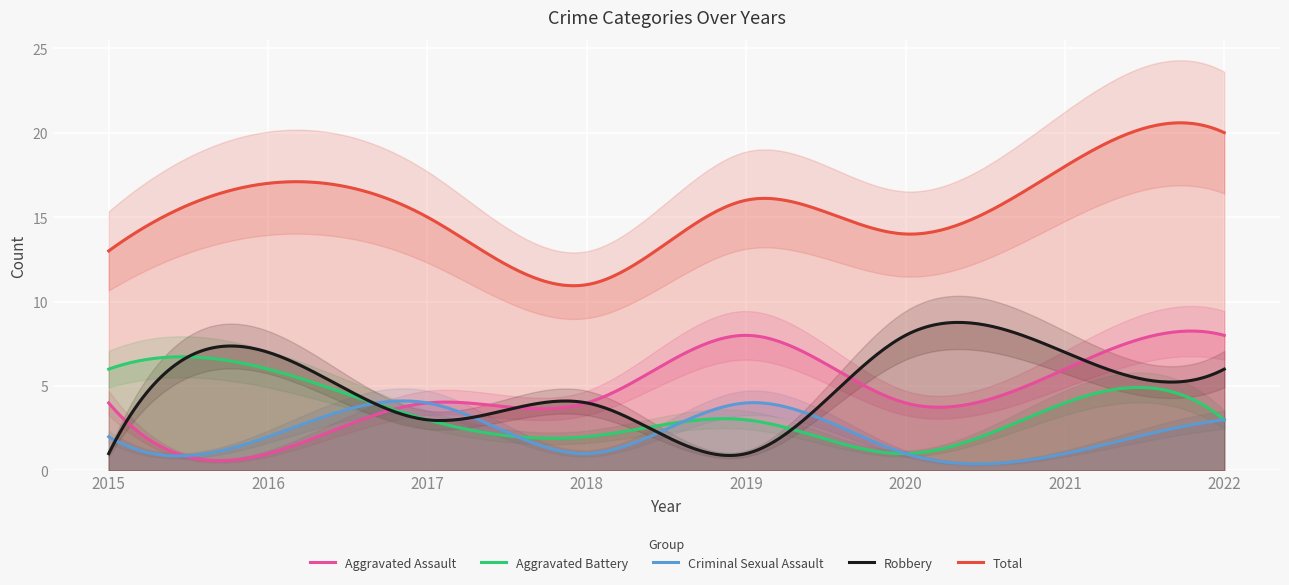

Rank the categories by Aggravated Battery value from highest to lowest.

2015, 2016, 2021, 2017, 2019, 2022, 2018, 2020